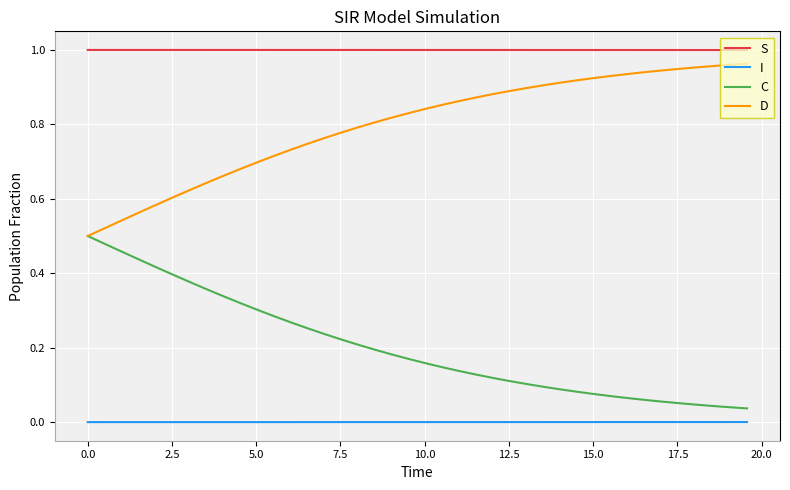

True or false: S and I intersect in this chart.

False